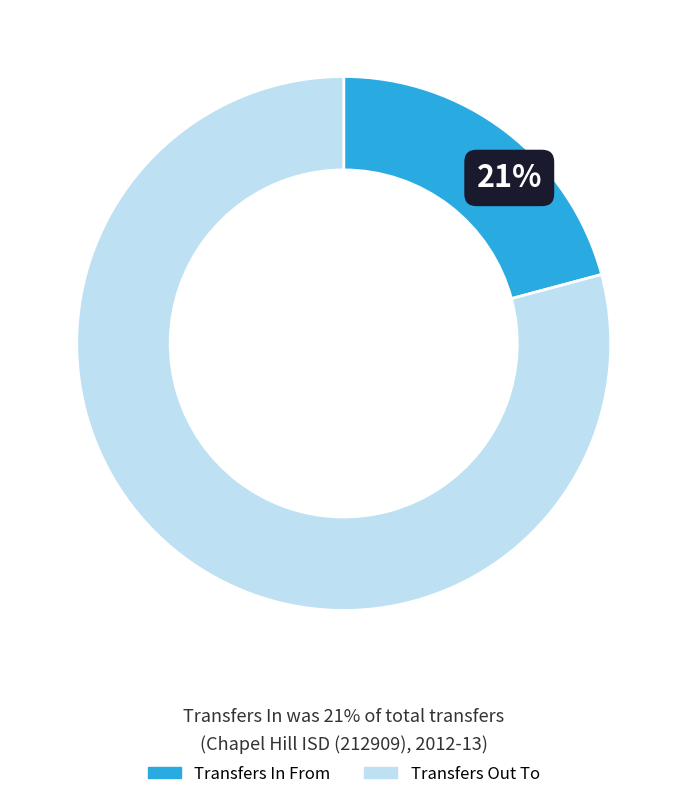

To the nearest percent, what is the difference between the Transfers Out To and Transfers In From slice percentages?

58%